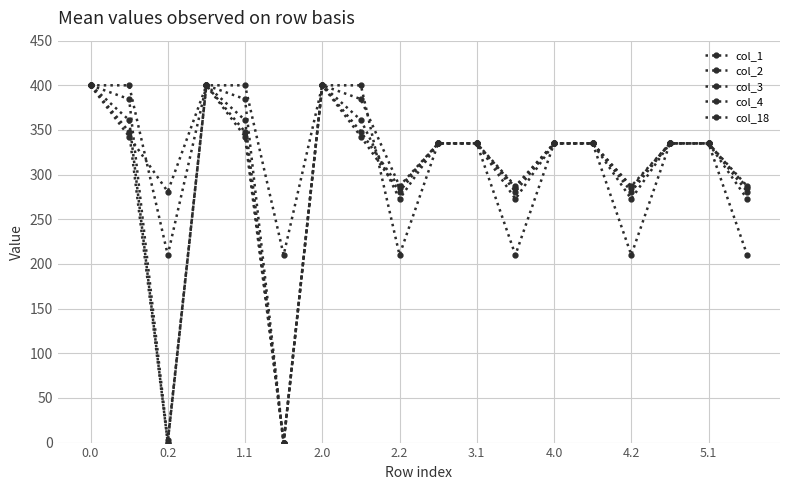

Does the chart have visible grid lines?

Yes